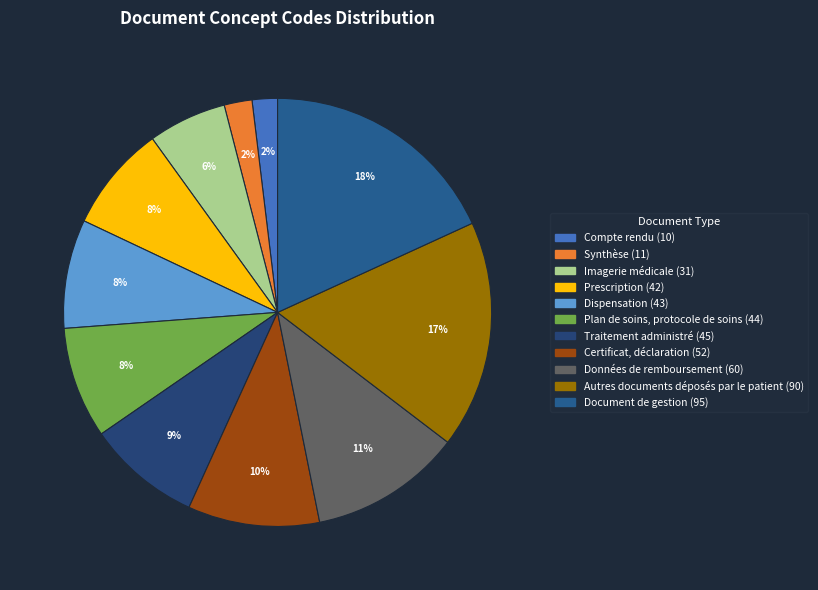

How many segments does this pie chart have?

11